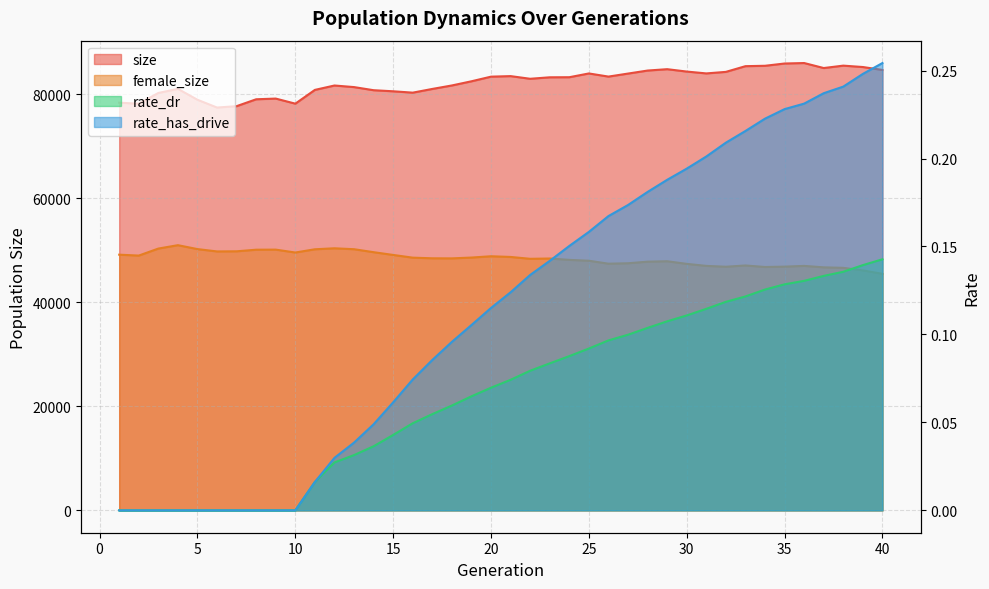

True or false: female_size and rate_has_drive intersect in this chart.

False